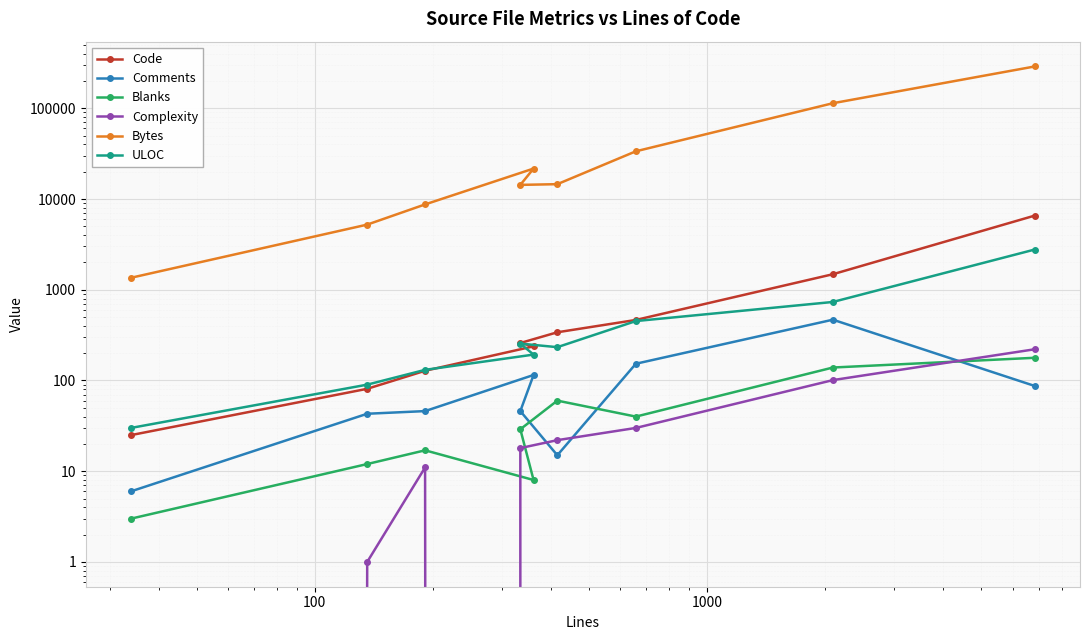

True or false: Bytes and Complexity cross at least once.

False